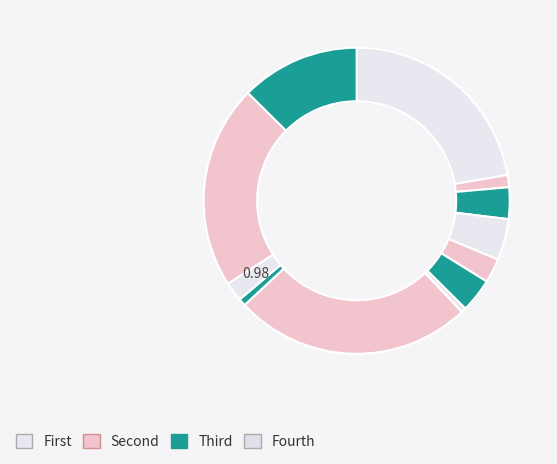

Count the number of slices in the pie.

12